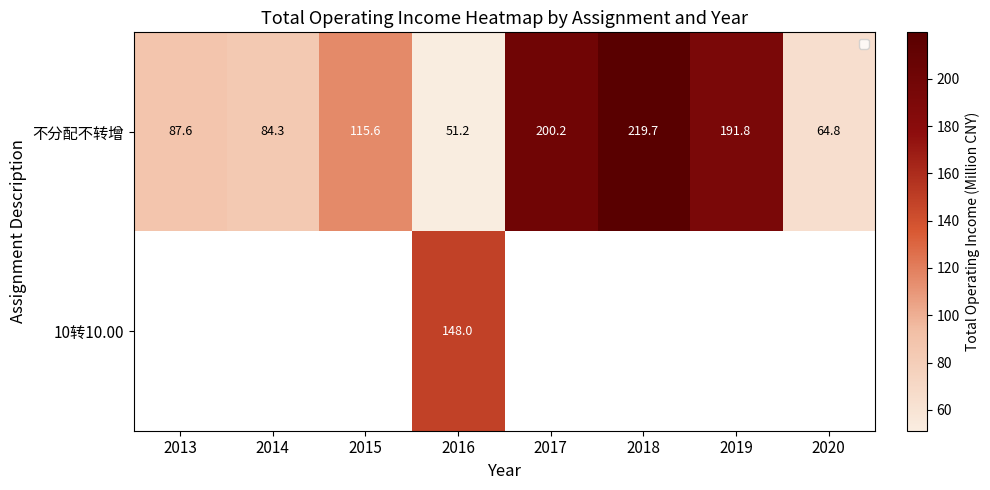

Is it true that 不分配不转增 equals 112.1 at 2017?

False